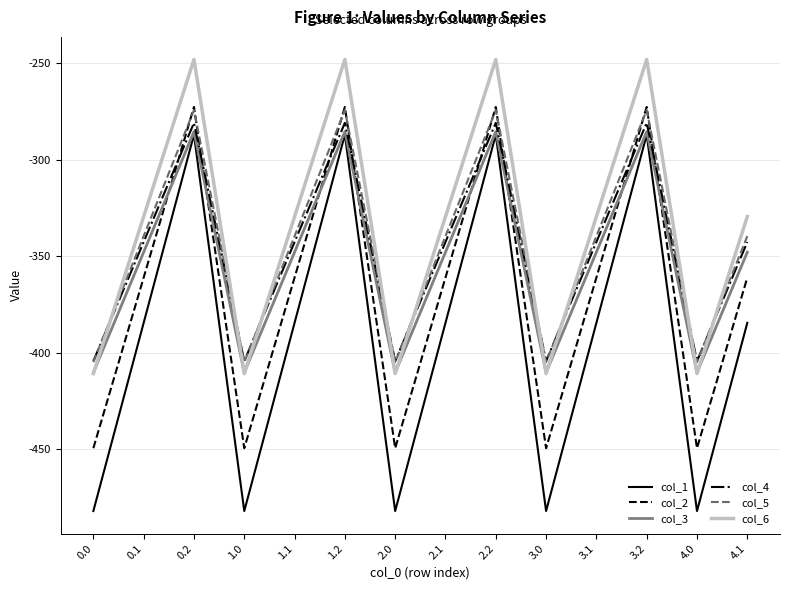

The col_4 series shows -235.2 at 4.1. True or false?

False